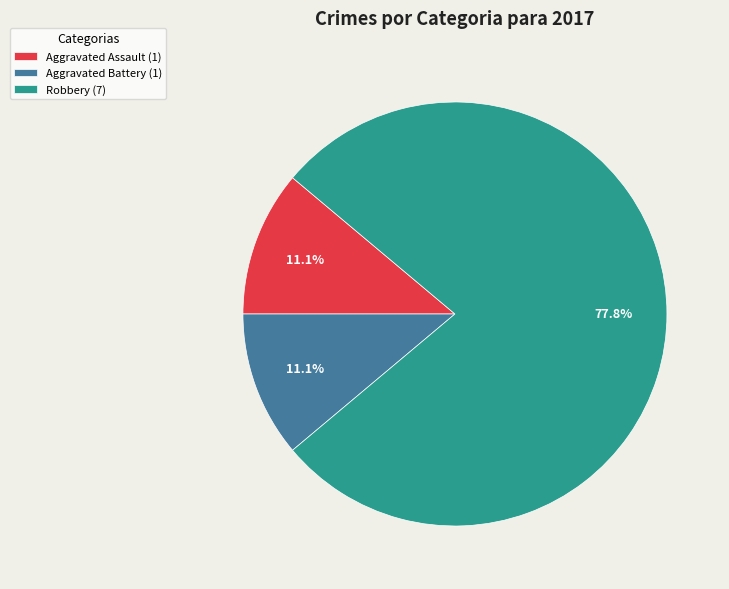

To the nearest percent, what is the combined percentage of Robbery and Aggravated Battery?

89%